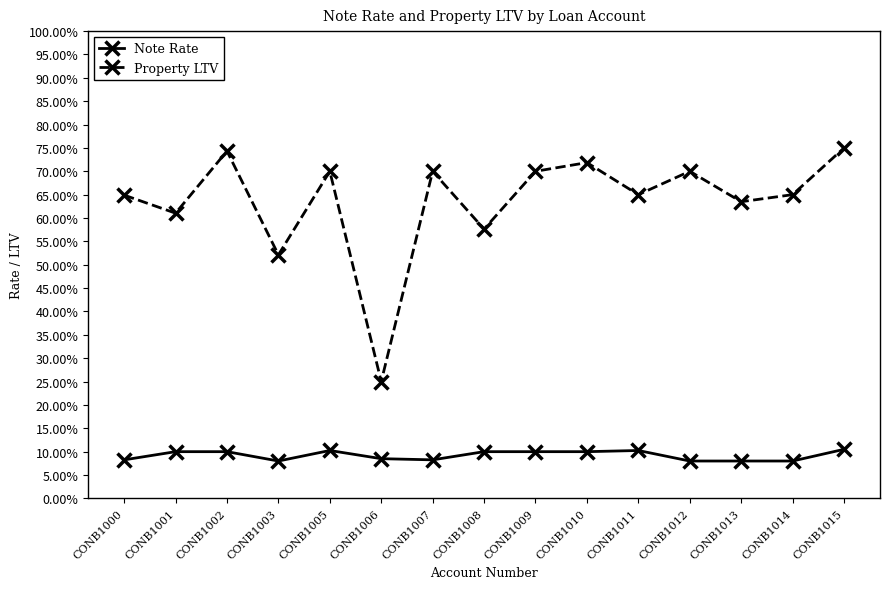

What are all the series names shown in the legend?

Note Rate, Property LTV